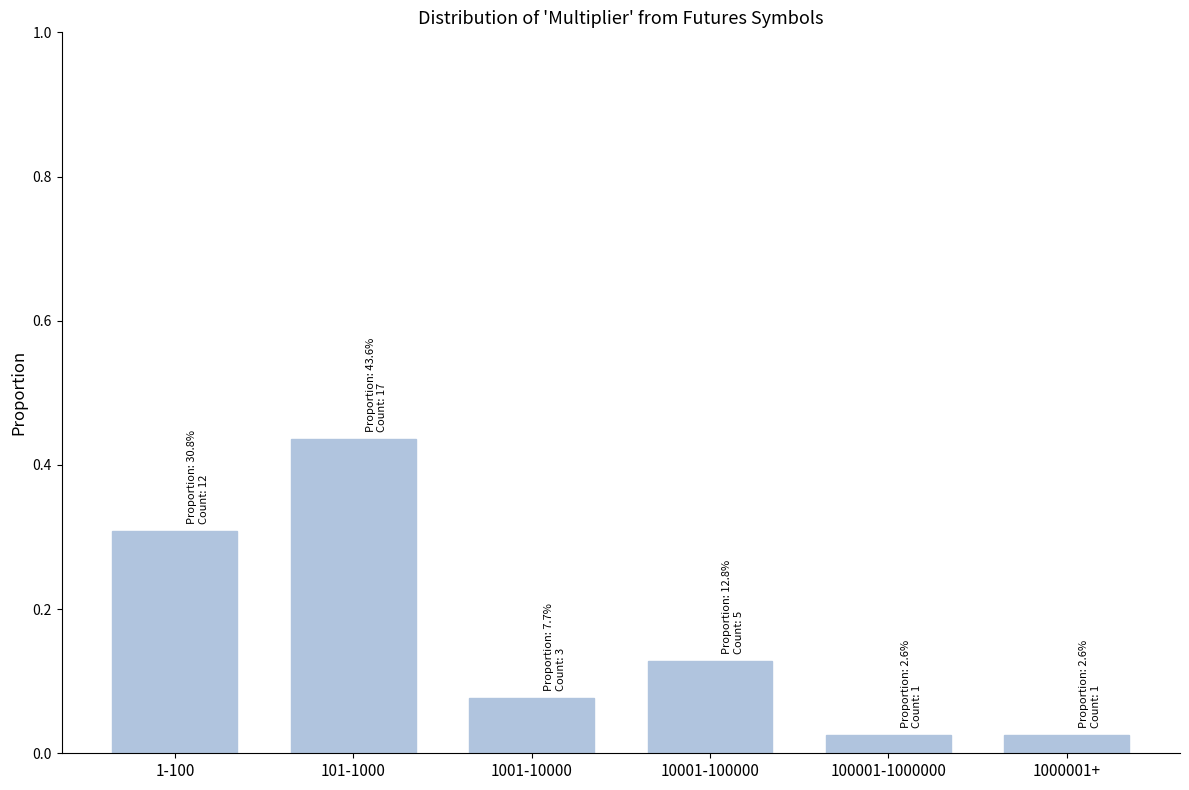

What is the label of the 3rd bar from the left?

1001-10000